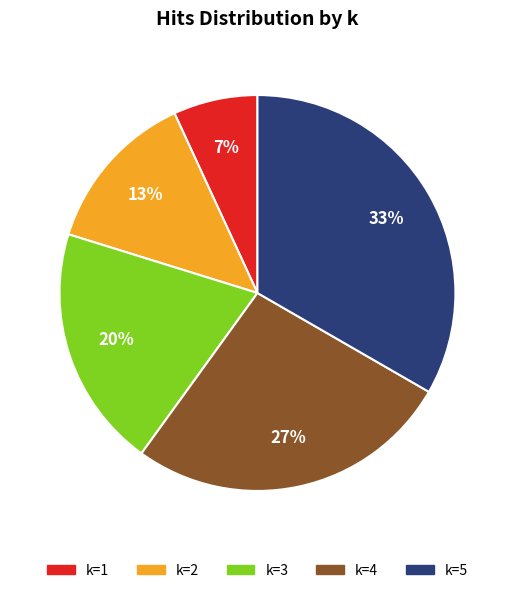

To the nearest percent, what is the difference between the largest and smallest slice percentages?

26%